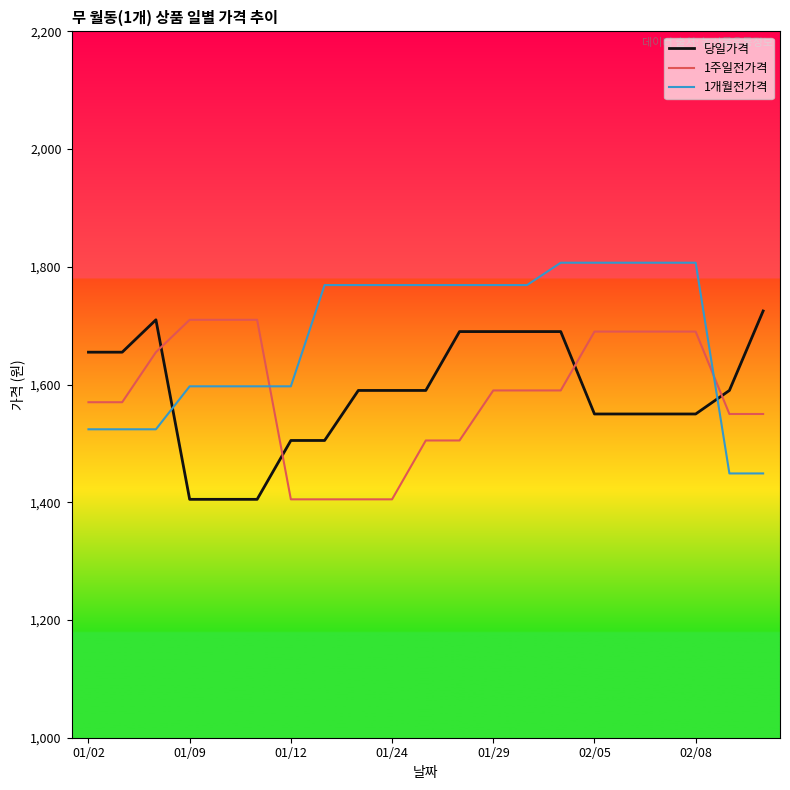

What is the maximum value for 1개월전가격?

1807